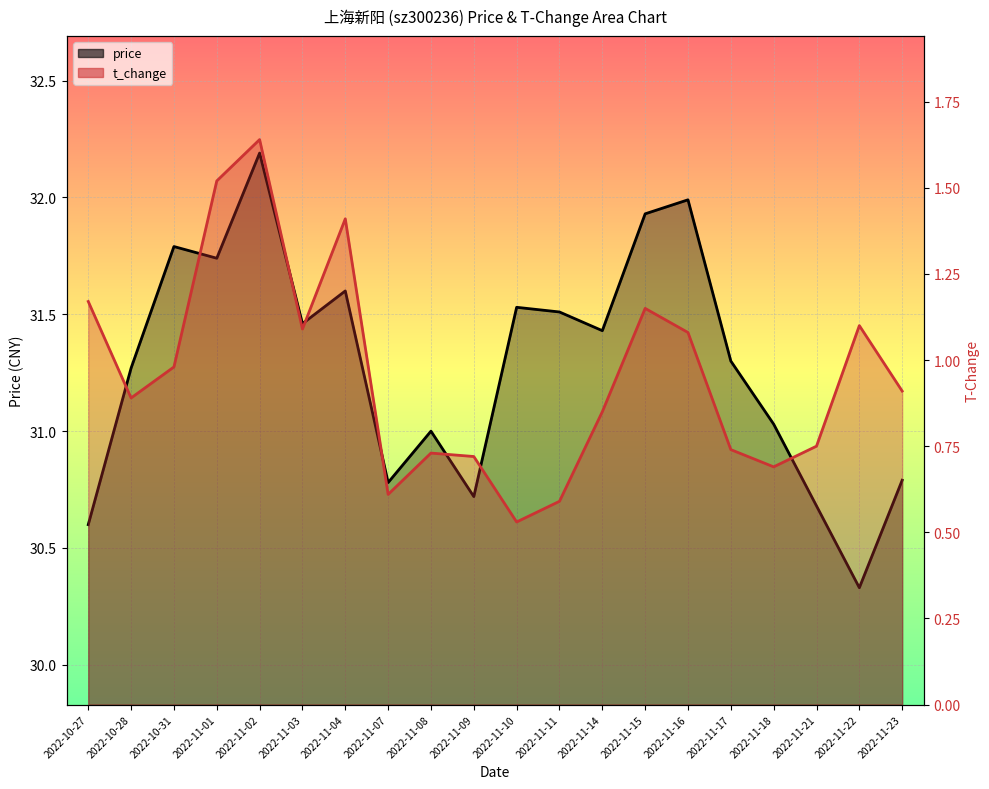

Which category has the highest value in the price series?

2022-11-02